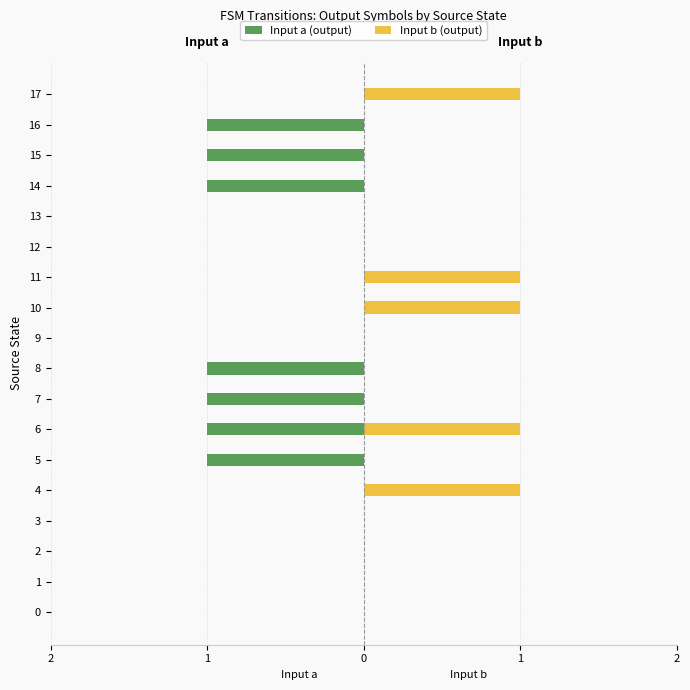

How many values in the Input b (output) series exceed 0?

5